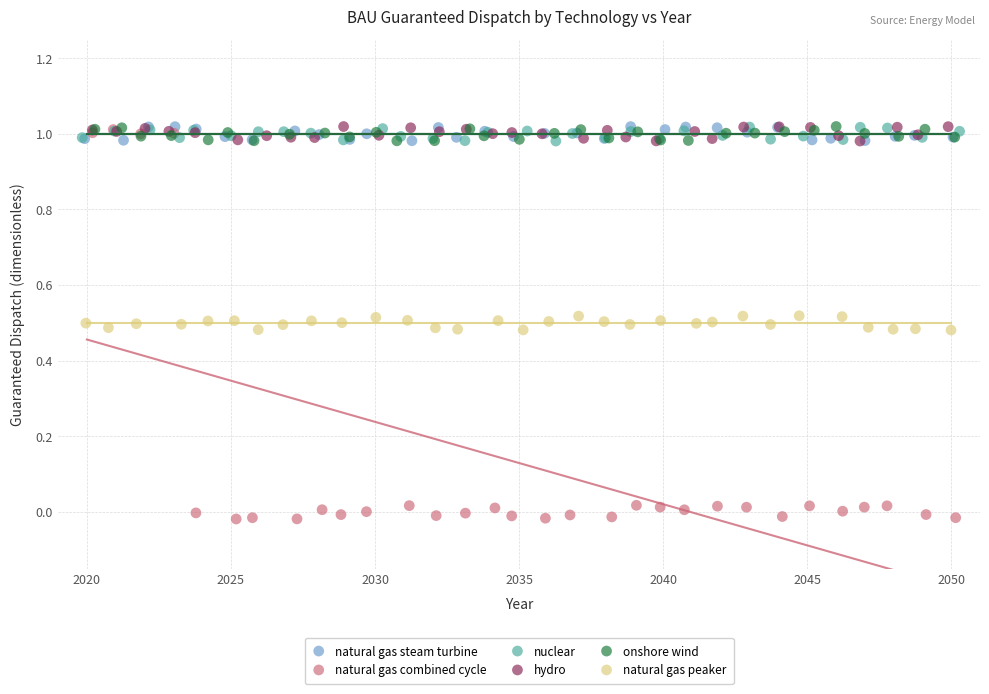

Which series has the largest Y range (max minus min)?

natural gas combined cycle